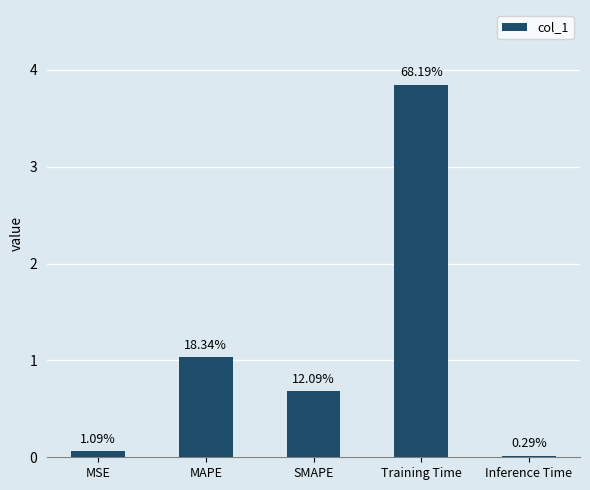

Does the chart contain any negative values?

No